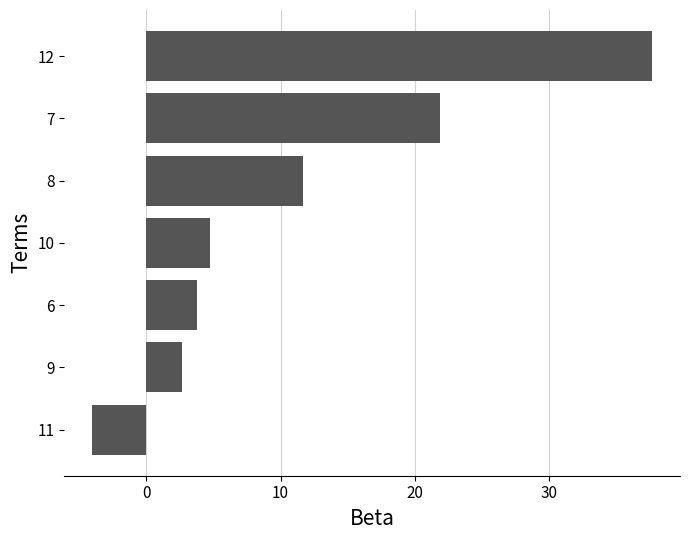

List the labels in order of value, smallest first.

11, 9, 6, 10, 8, 7, 12